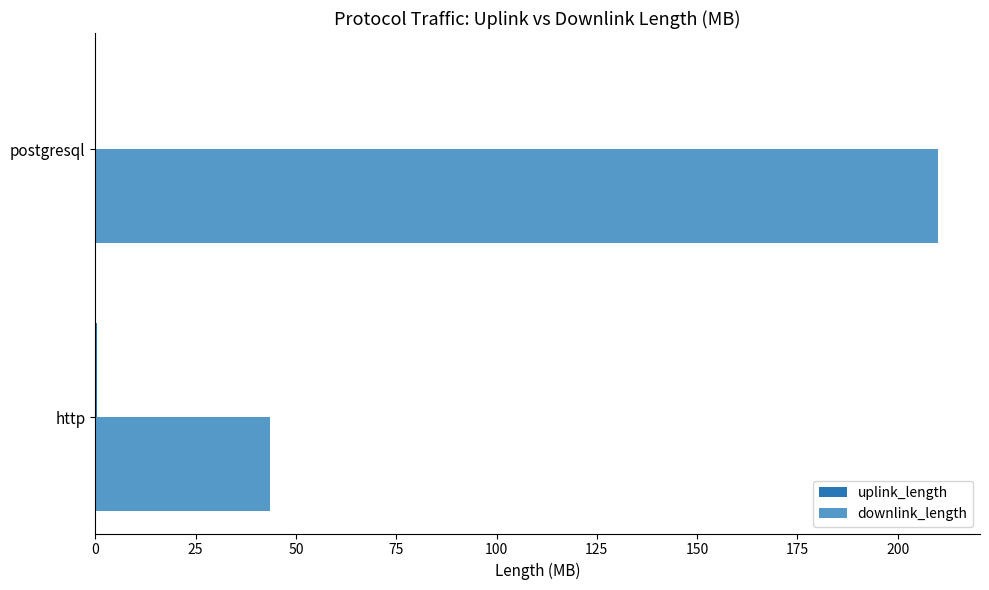

At which label is downlink_length closest to 126?

http